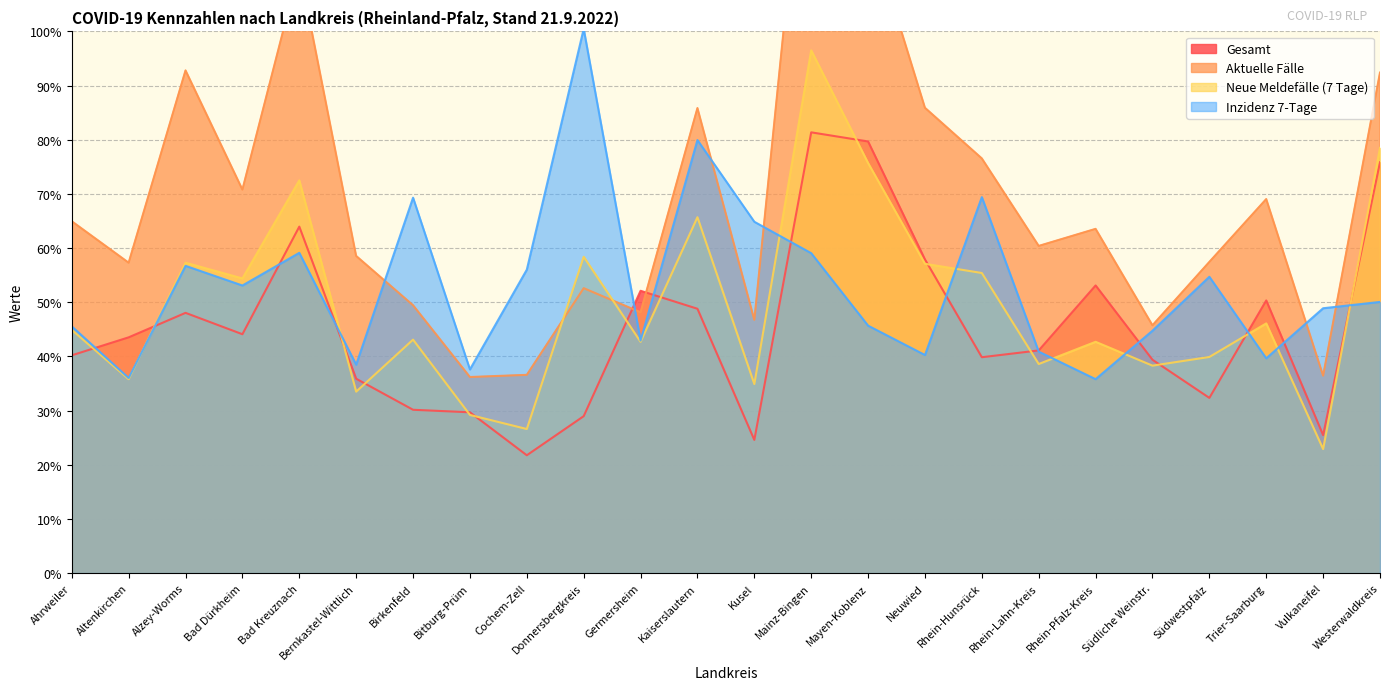

Is it true that Neue Meldefälle (7 Tage) equals 45.6 at Bad Kreuznach?

False